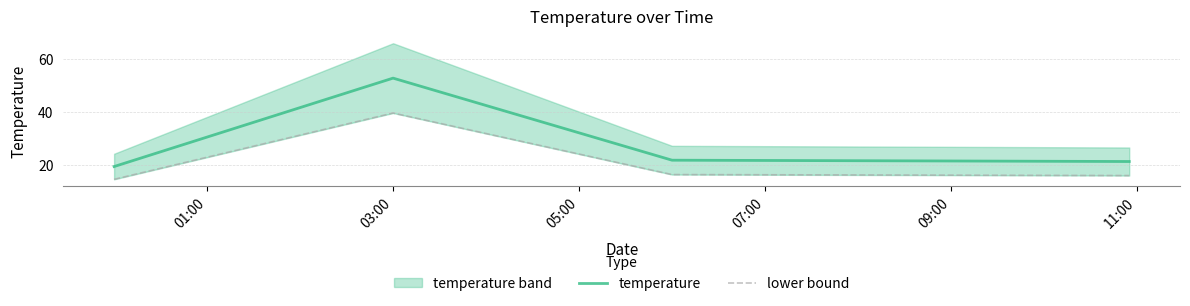

Which series has the widest spread of values?

temperature